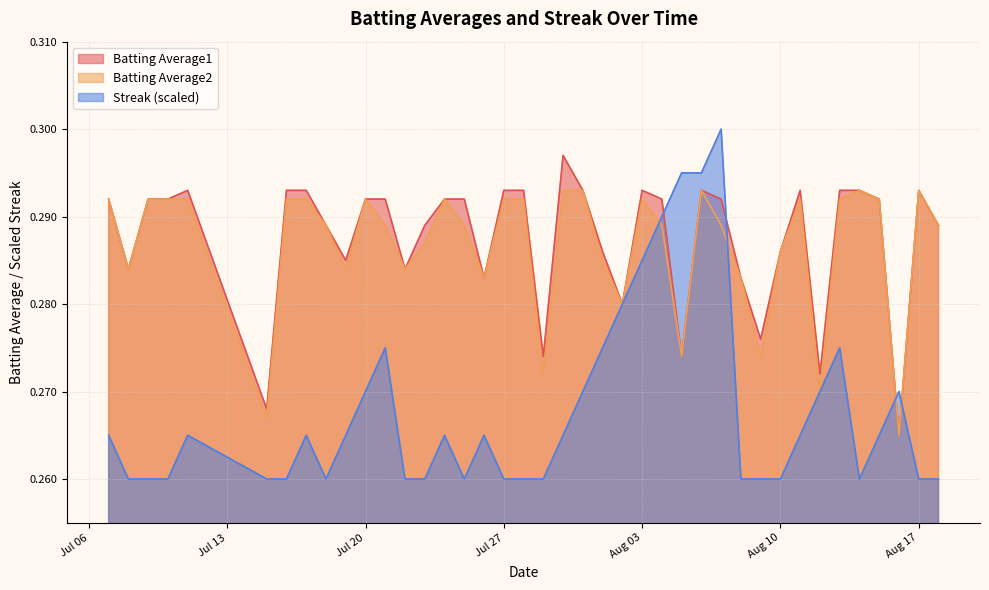

True or false: Batting Average1 has a value of 0.5 at 2010-08-09.

False